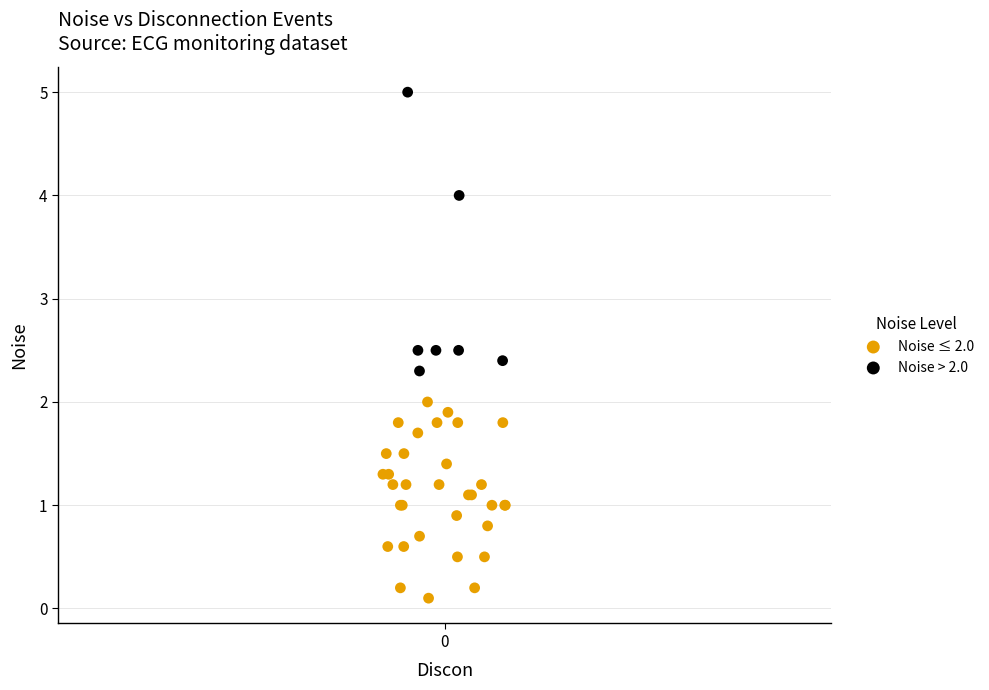

What are all the series names shown in the legend?

Noise ≤ 2.0, Noise > 2.0